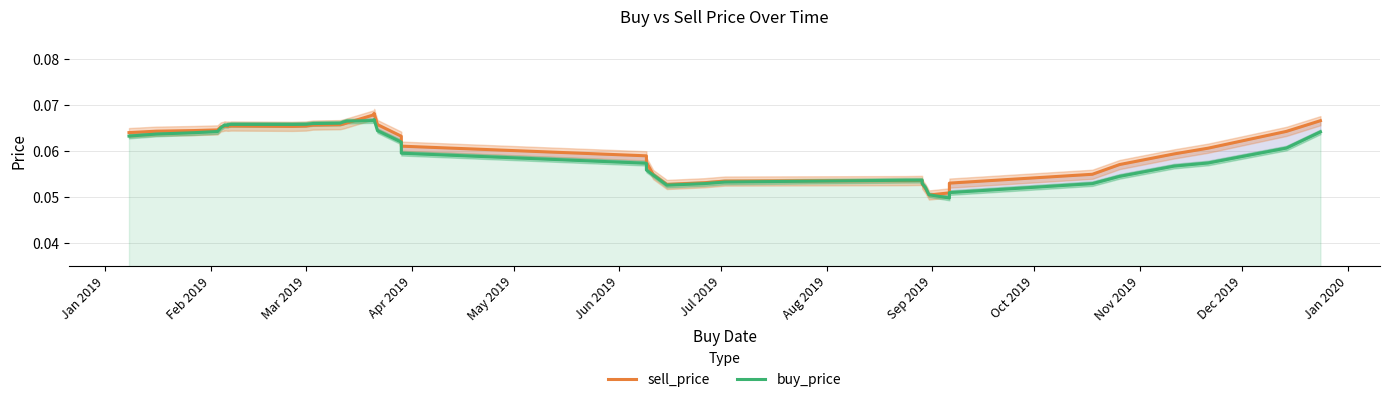

True or false: buy_price has more than 1 interior local peaks.

True